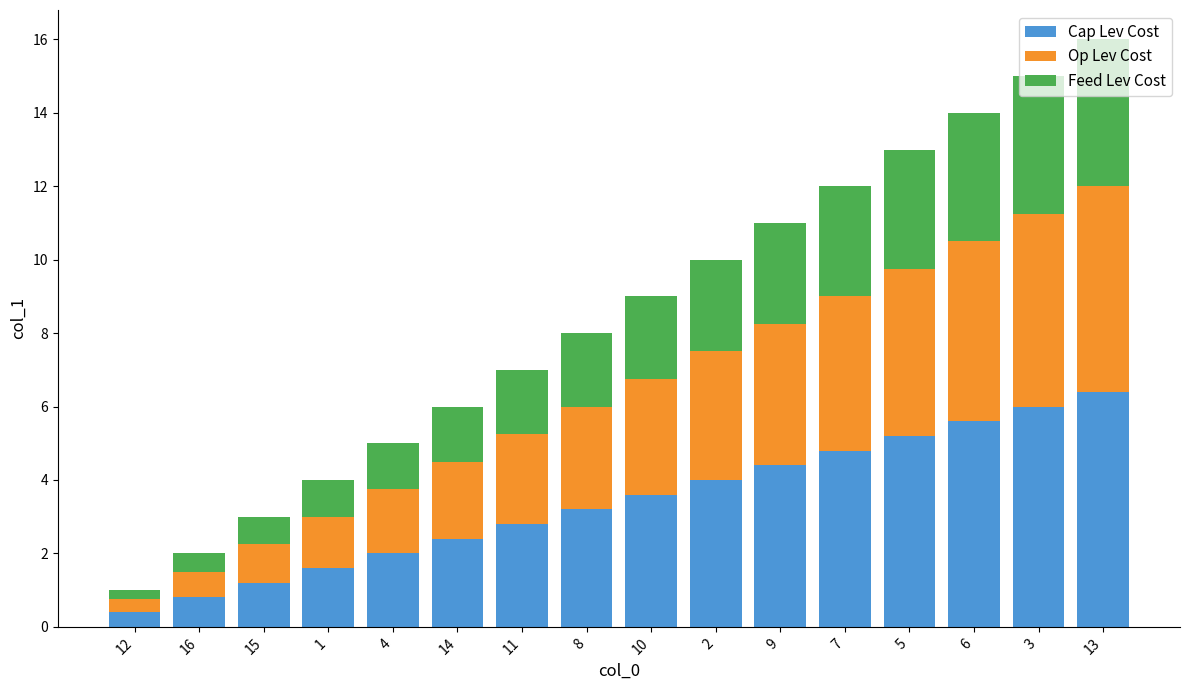

The value of Cap Lev Cost at 1 is 2.6. True or false?

False